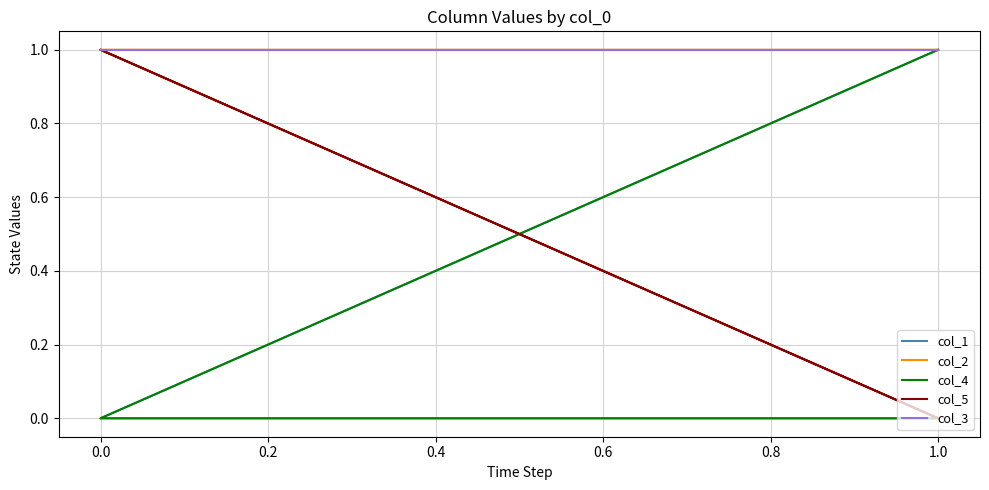

How many categories are shown in the chart?

3